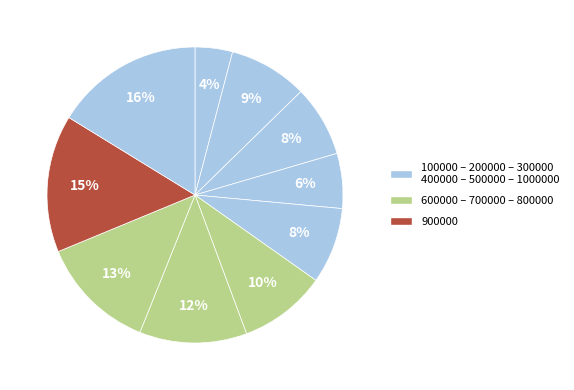

Count the number of slices in the pie.

10